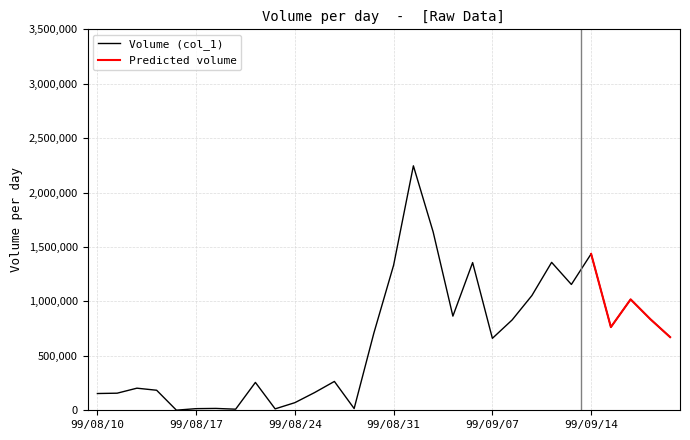

What is the ratio of the value at 99/08/30 to the value at 99/08/19?

71.0